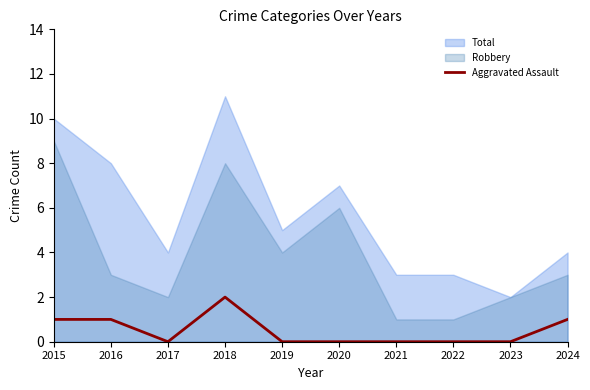

How many values are between 0 and 1?

9